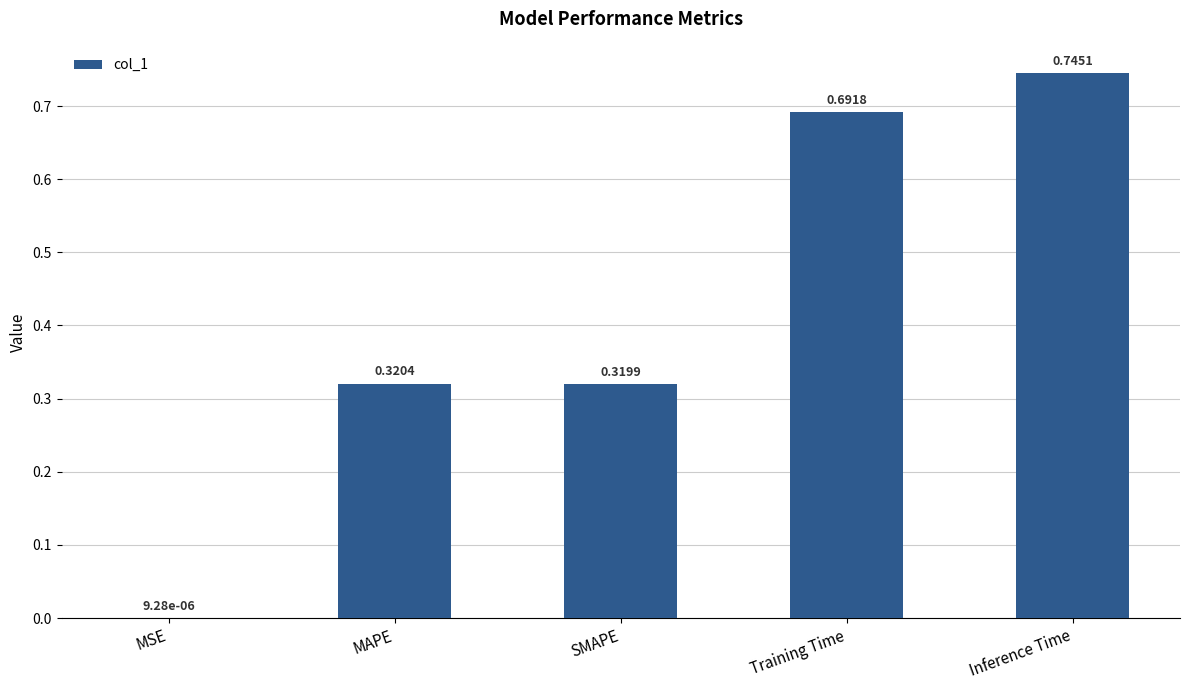

Which has a higher value, SMAPE or MSE?

SMAPE